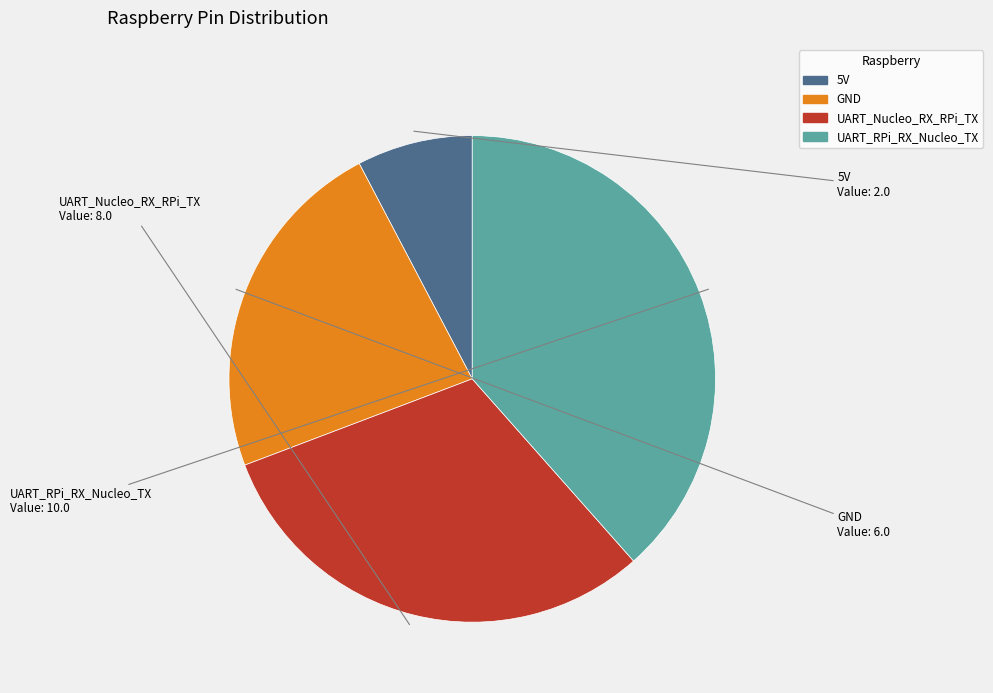

Between GND and 5V, which is larger?

GND